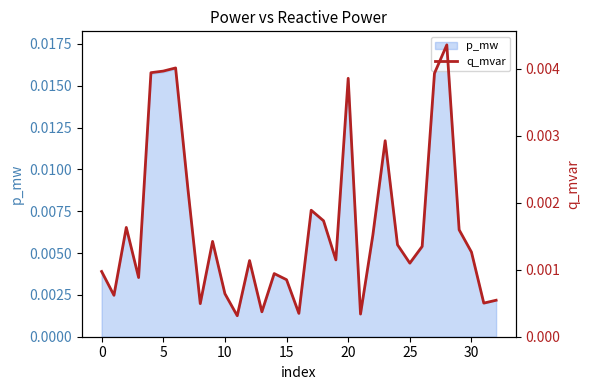

True or false: the data shows 0.0 at 11.

False